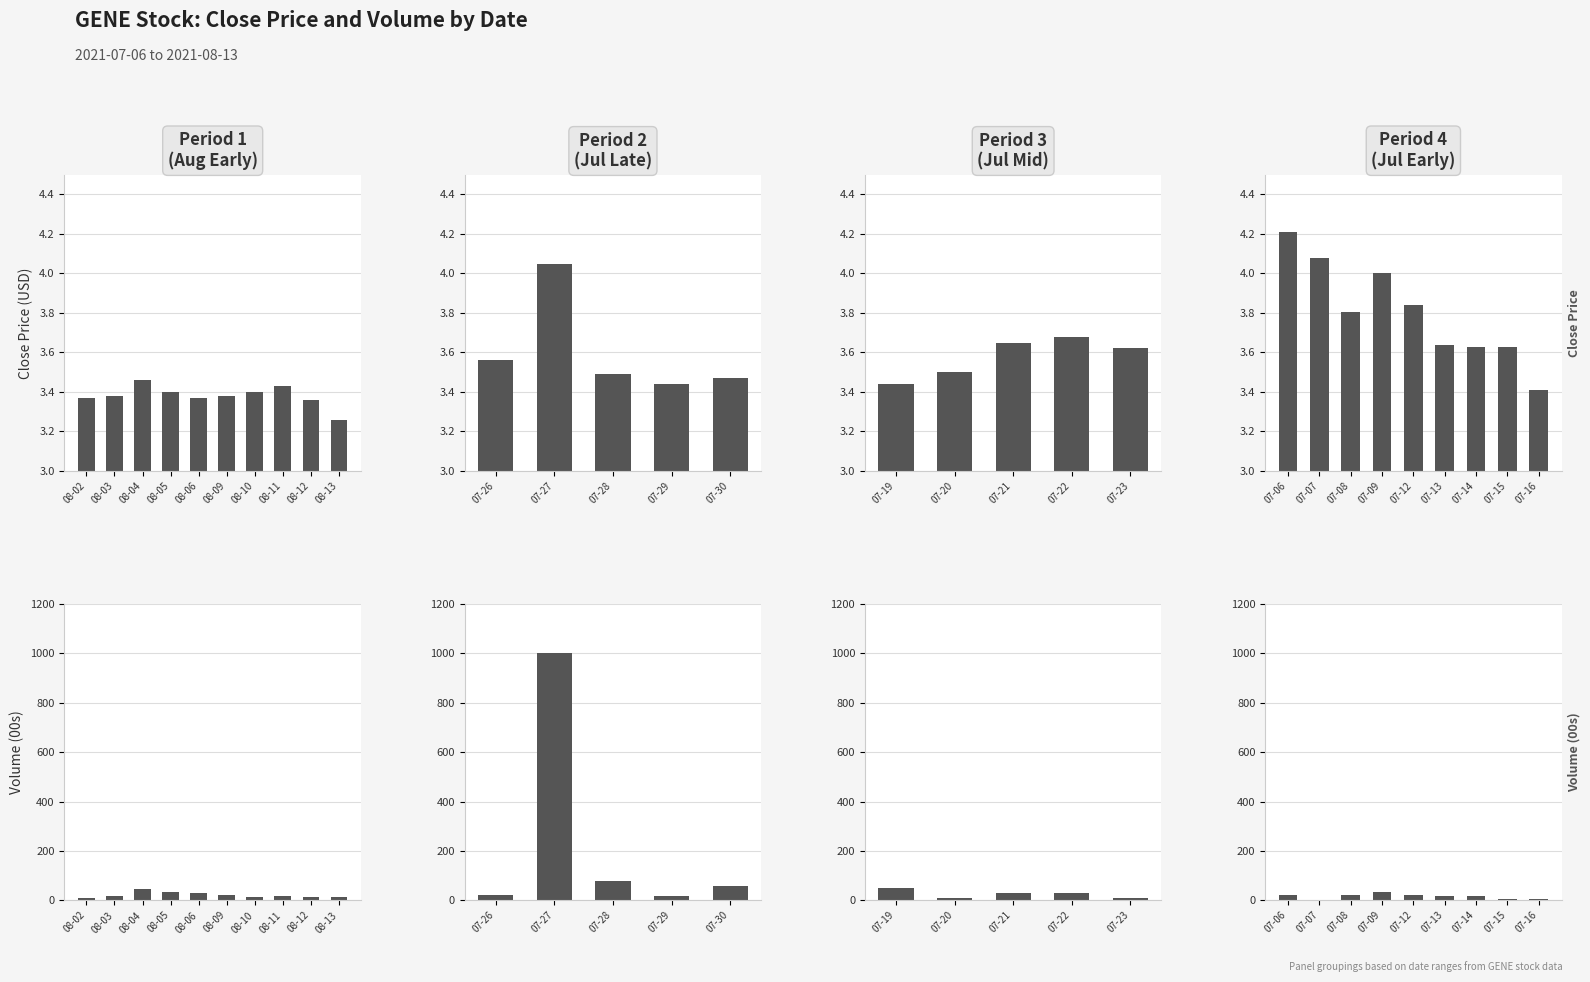

List the series in order of their peak value, highest first.

Volume (00s), Close